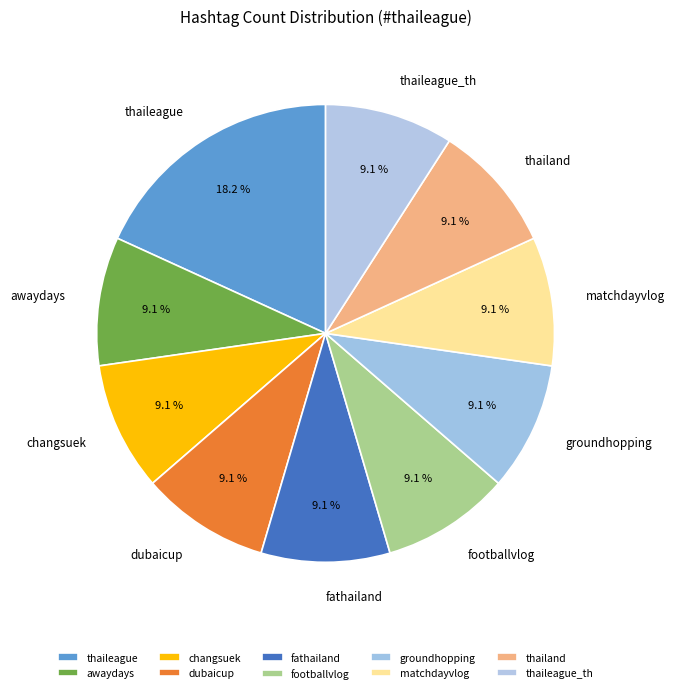

Is the sum of fathailand and thaileague_th greater than half?

No